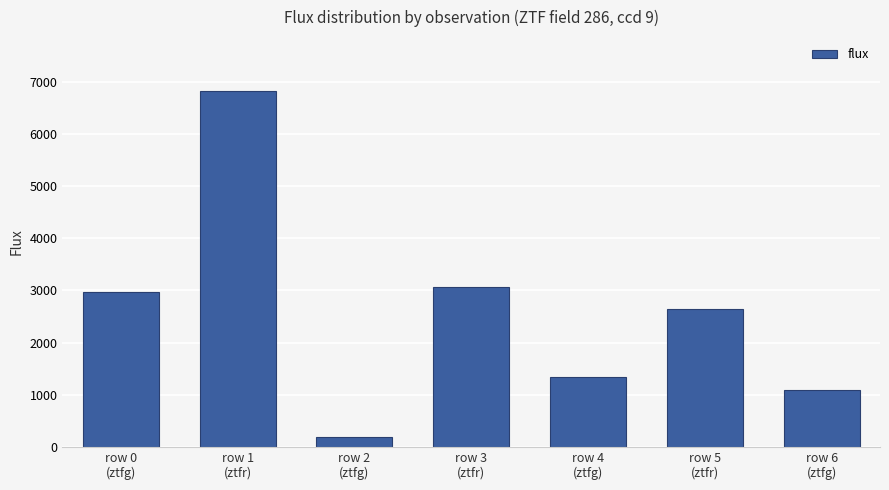

How many data points are less than 2650?

3